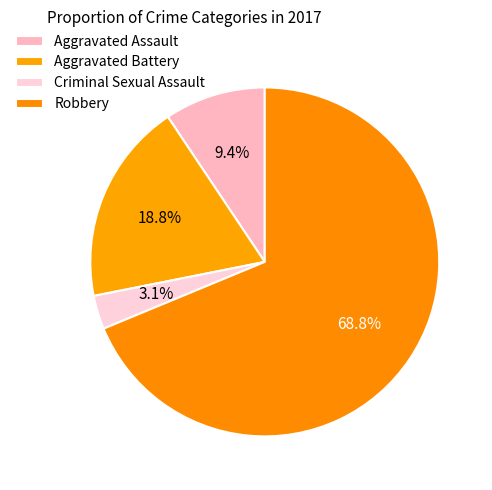

Rank the categories by value from highest to lowest.

Robbery, Aggravated Battery, Aggravated Assault, Criminal Sexual Assault